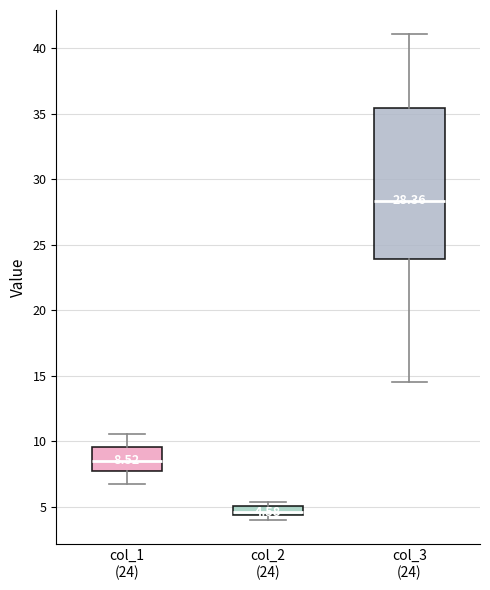

Which box's median line is the lowest?

col_2 (24)